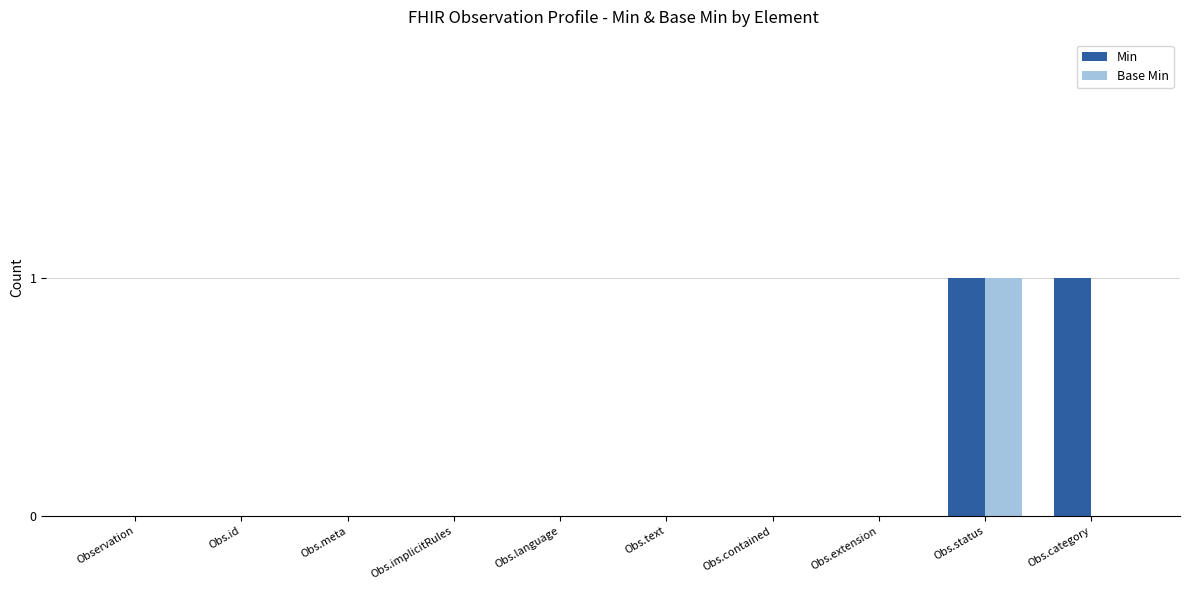

True or false: Min has a value of 1 at Obs.category.

True